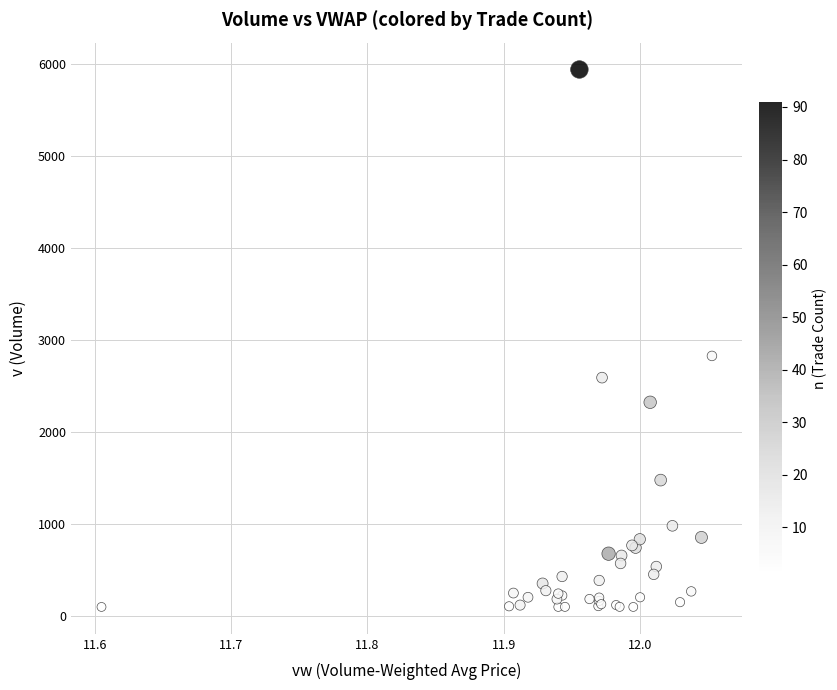

What Y value in the scatter plot is closest to 3021?

2829